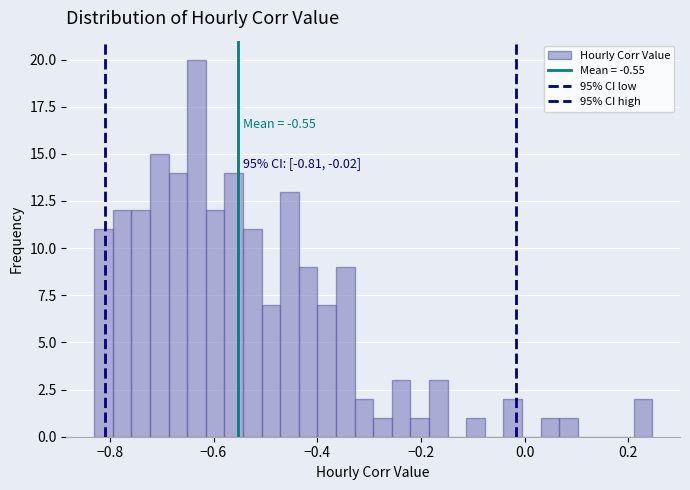

Read against the x-axis, roughly where is the centre of the tallest bar?

-0.64